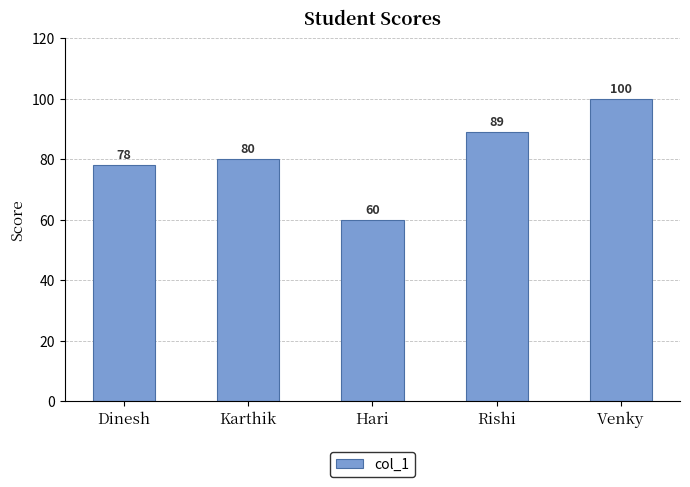

What is the change in value from Karthik to Venky?

+20